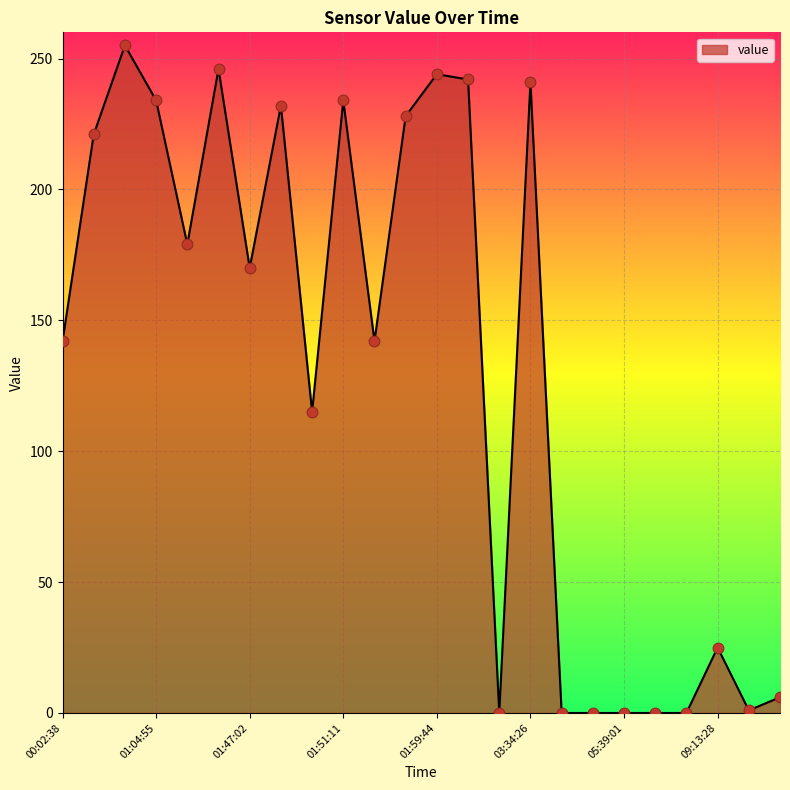

What is the maximum value shown in the chart?

255